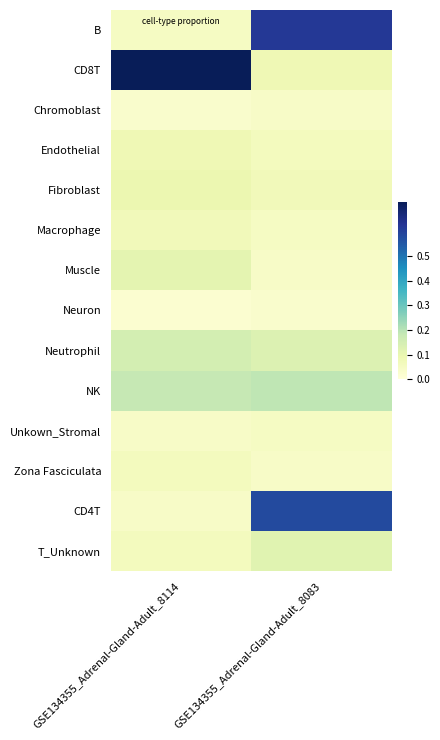

At how many categories does at least one series exceed 0?

2